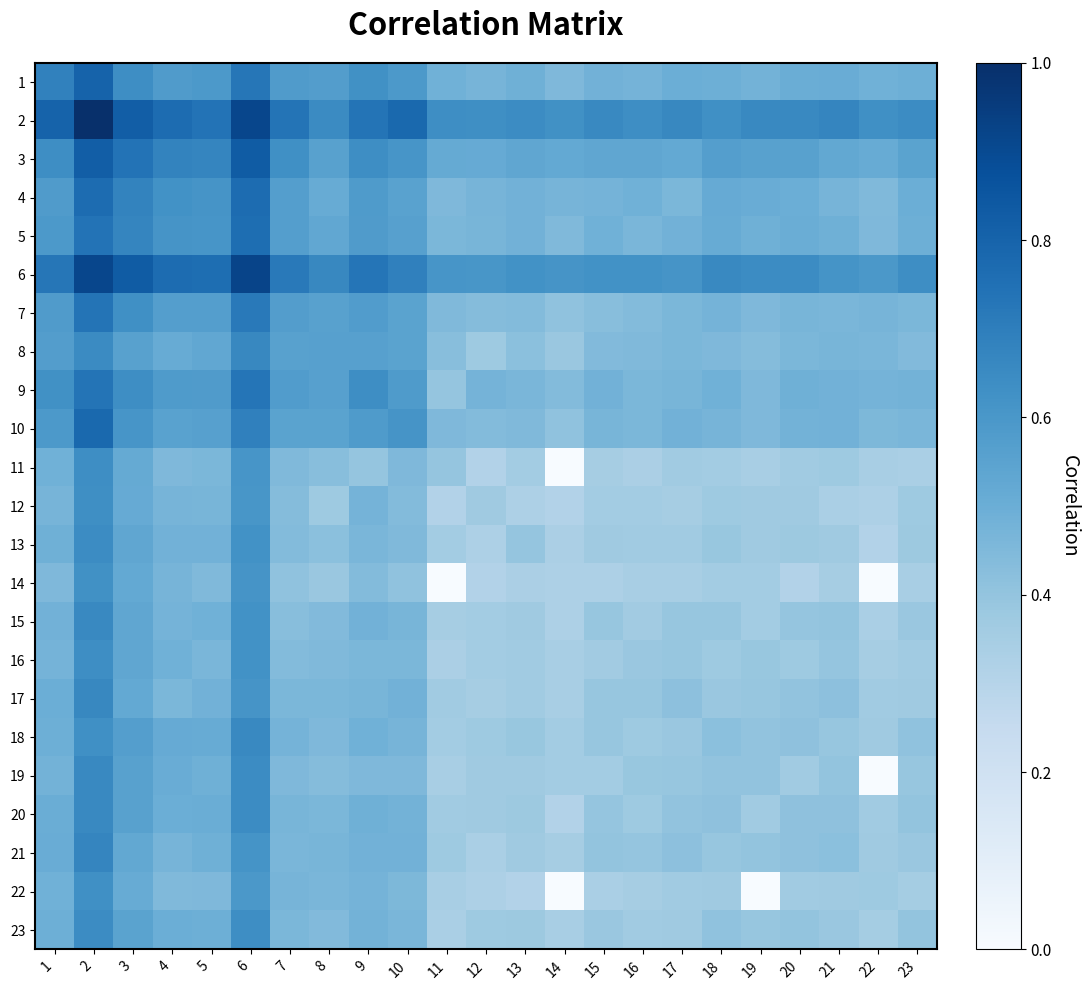

At which category does the chart reach its peak across all series?

2